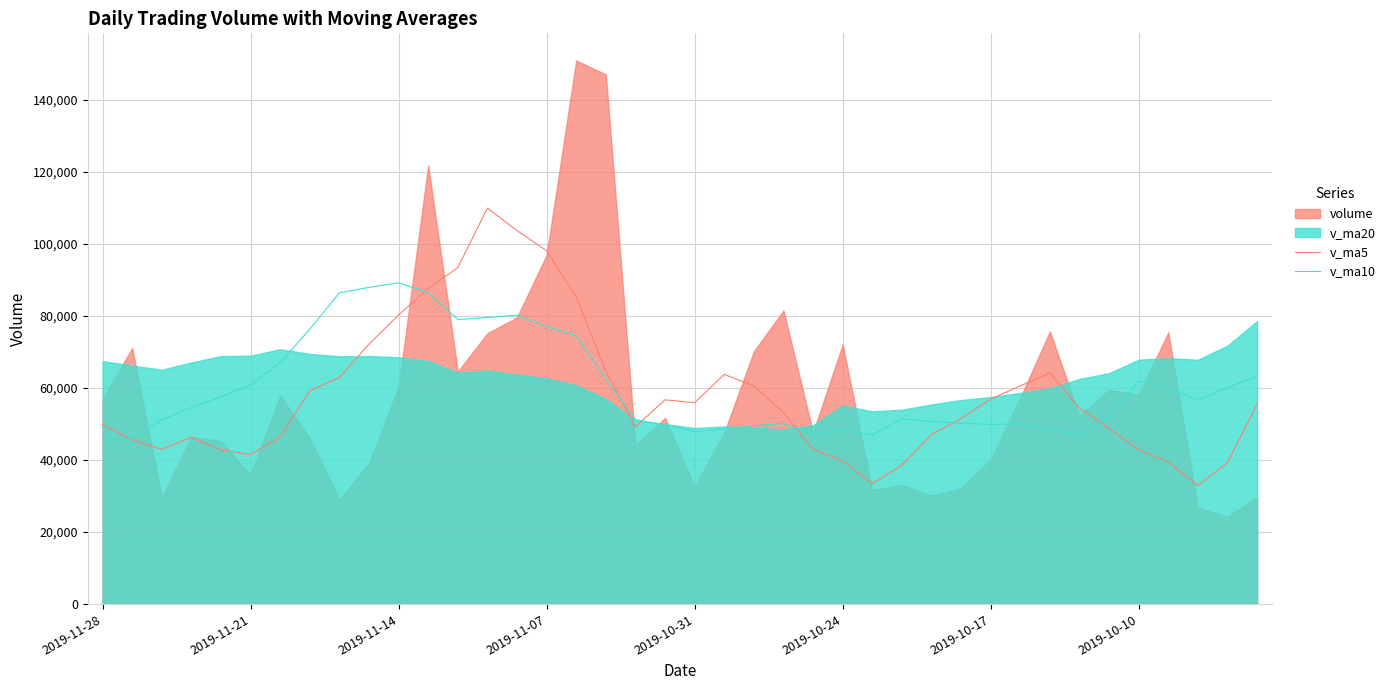

What is the approximate value of v_ma5 at 32?

64170.5